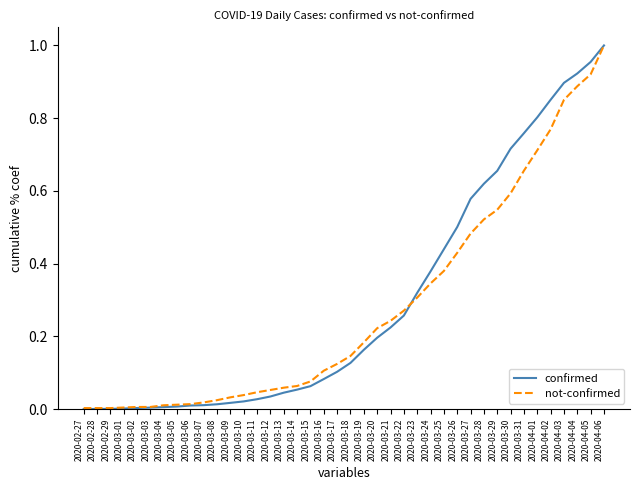

What position from the right is 2020-04-06?

1